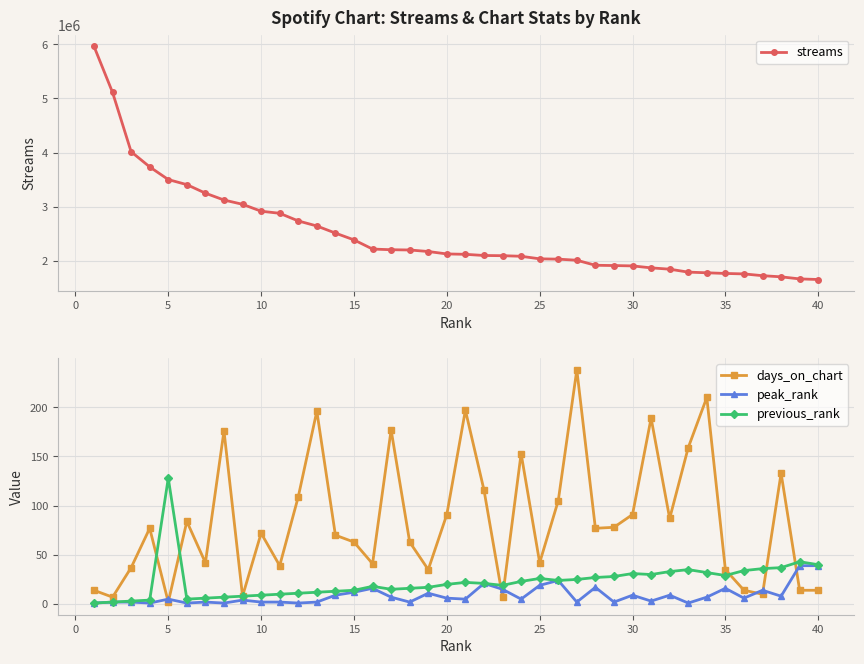

Reading right to left, what are all the values shown in this chart?

streams: 1656829	1667867	1706246	1727362	1760220	1768589	1780927	1793143	1847470	1871797	1907988	1914505	1919612	2012586	2032594	2038547	2085739	2096540	2100107	2121896	2128817	2173746	2201952	2206531	2218852	2388301	2513602	2645028	2738024	2879052	2917482	3045081	3124153	3250562	3408149	3501801	3735649	4015651	5110233	5961324
days_on_chart: 14	14	133	10	14	35	210	159	87	189	91	78	77	238	105	42	153	7	116	197	91	35	63	177	41	63	70	196	109	39	72	8	176	42	84	2	77	37	7	14
peak_rank: 39	39	8	14	6	16	7	1	9	3	9	2	17	2	24	19	5	15	21	5	6	11	2	7	16	12	9	2	1	2	2	4	1	2	1	5	1	2	2	1
previous_rank: 40	43	37	36	34	29	32	35	33	30	31	28	27	25	24	26	23	19	21	22	20	17	16	15	18	14	13	12	11	10	9	8	7	6	5	128	4	3	2	1